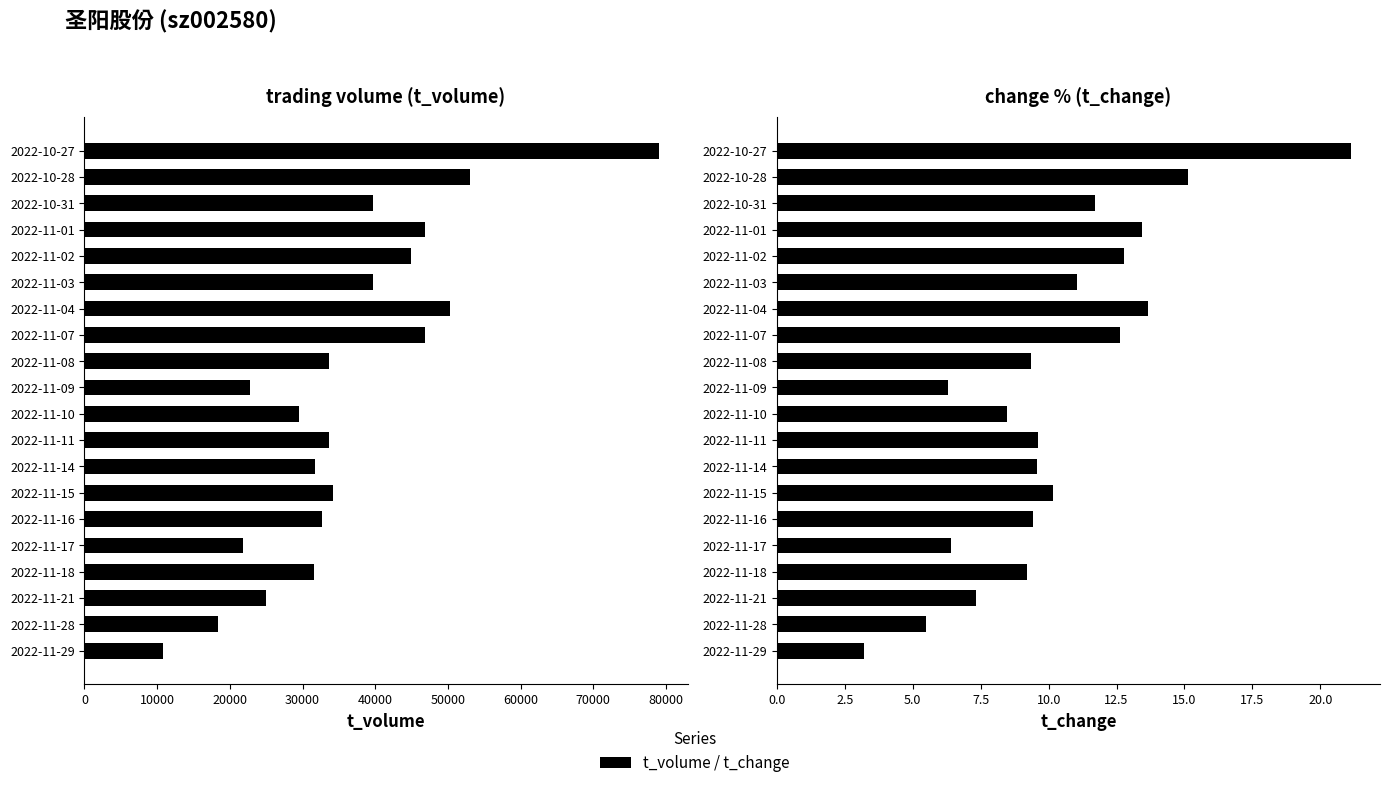

Rank the series at 2022-11-17 from lowest to highest value.

t_change, t_volume